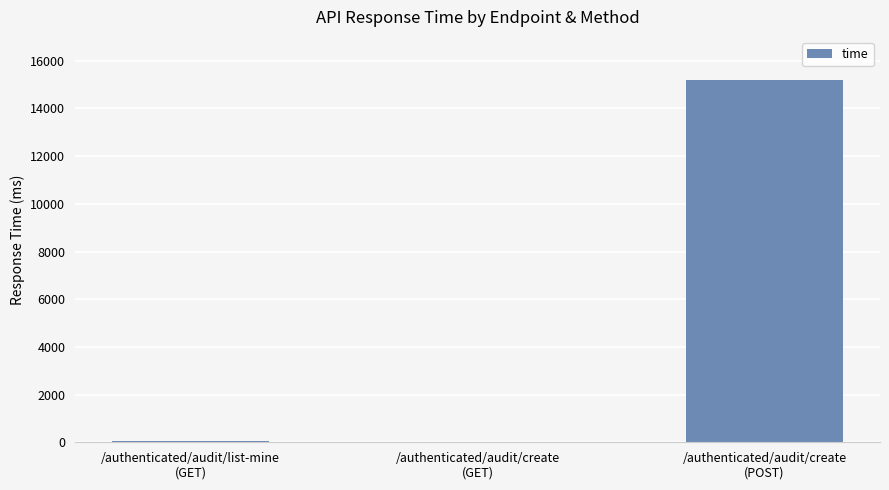

The value at /authenticated/audit/list-mine
(GET) is 53. True or false?

True